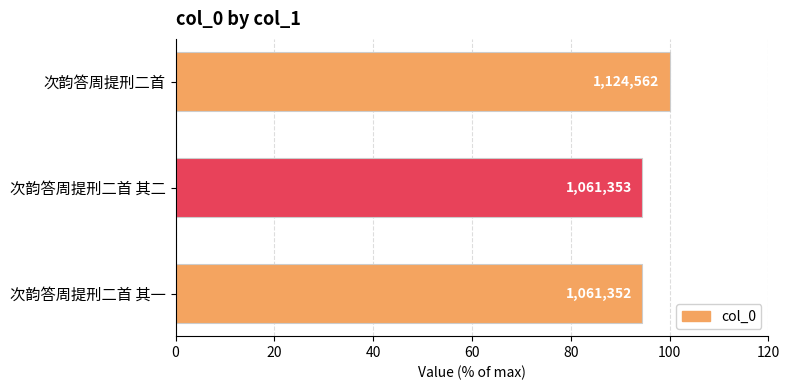

Count the number of categories in the chart.

3